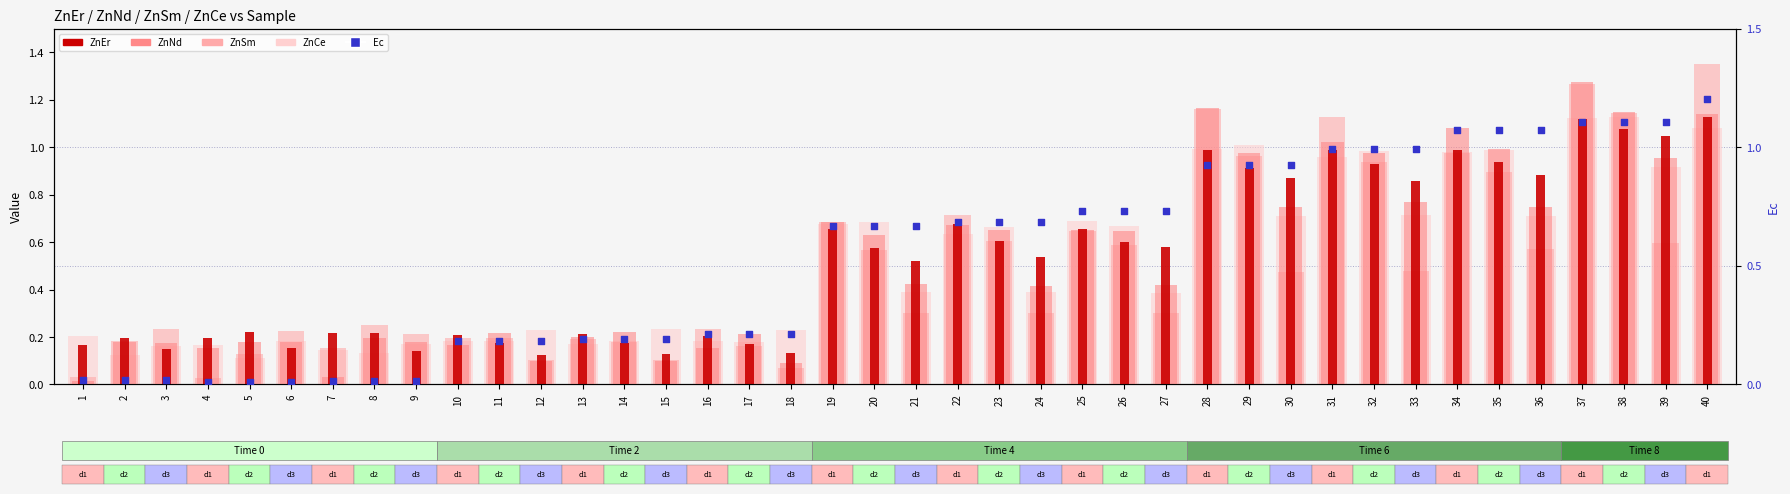

At how many categories does at least one series exceed 0?

40